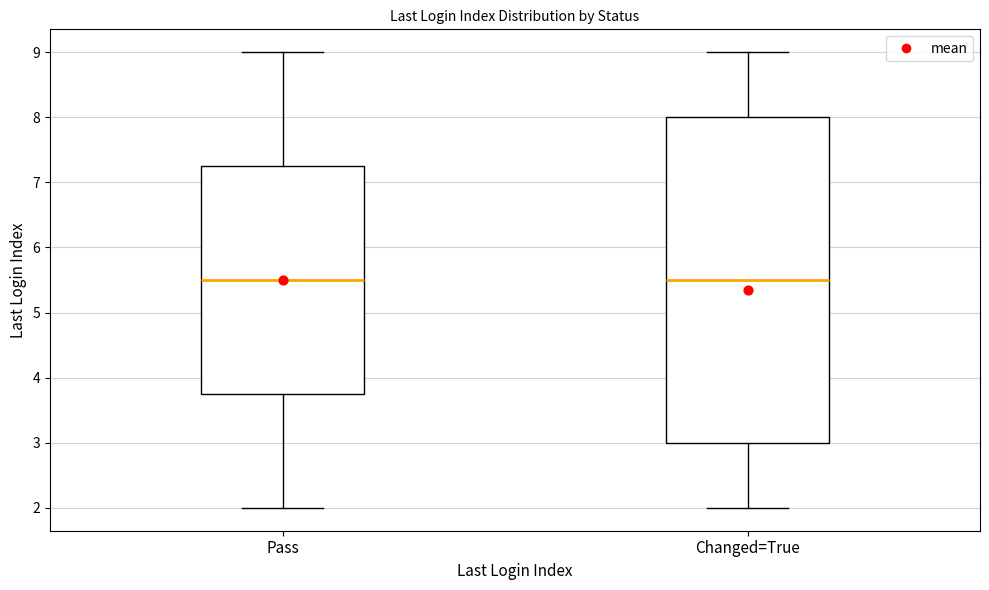

Where is the lower edge of the box for Changed=True on the y-axis? The values are not printed on the chart, so give them approximately, as read against the axis.

3.0